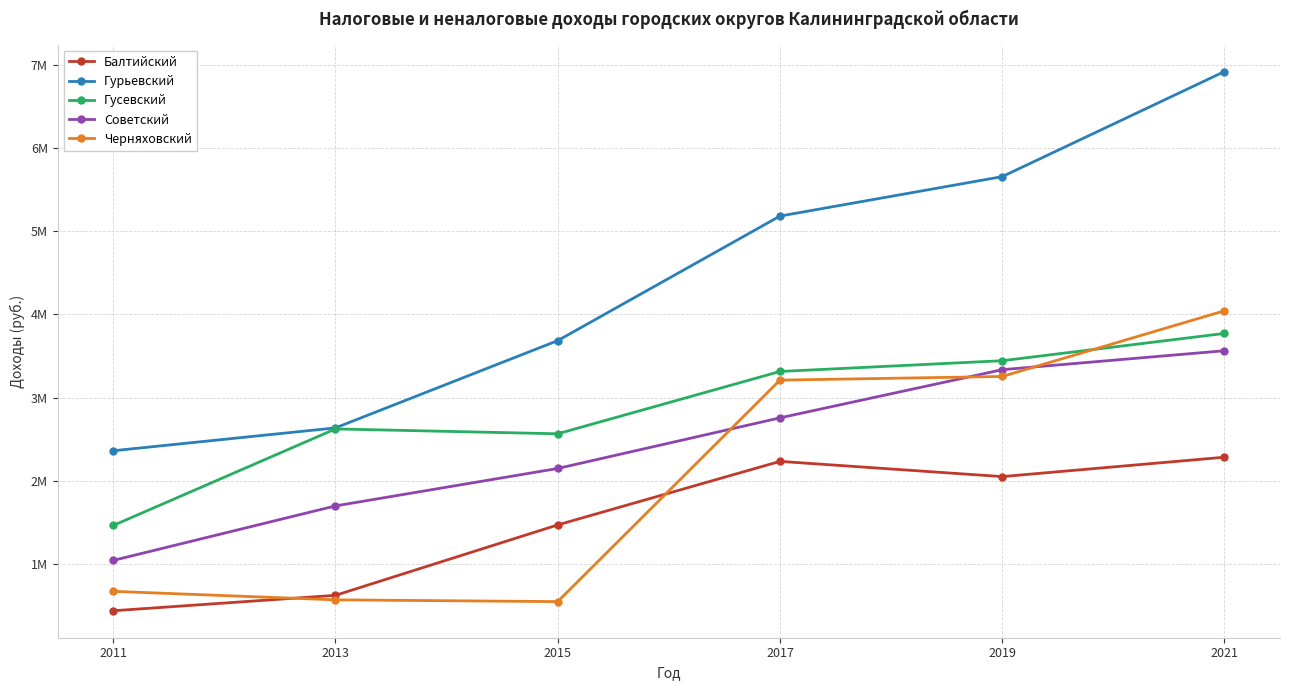

Reading left to right, transcribe all the data shown in this chart.

Балтийский: 2011=440294	2013=625583	2015=1471302	2017=2234466	2019=2051593	2021=2284545
Гурьевский: 2011=2362094	2013=2636673	2015=3684626	2017=5180540	2019=5654334	2021=6916220
Гусевский: 2011=1464424	2013=2624067	2015=2565901	2017=3314205	2019=3443371	2021=3771227
Советский: 2011=1044859	2013=1699573	2015=2149218	2017=2757057	2019=3335614	2021=3563326
Черняховский: 2011=673707	2013=571341	2015=550212	2017=3210223	2019=3254222	2021=4043370